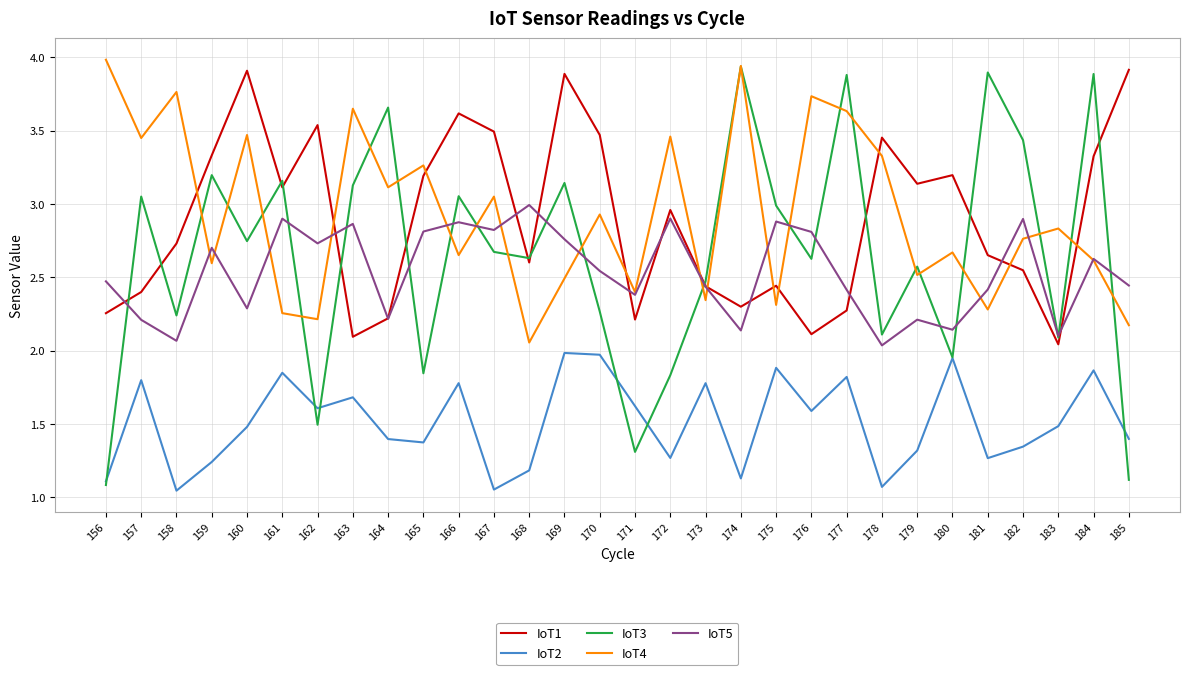

What is the maximum value shown in the chart?

4.0